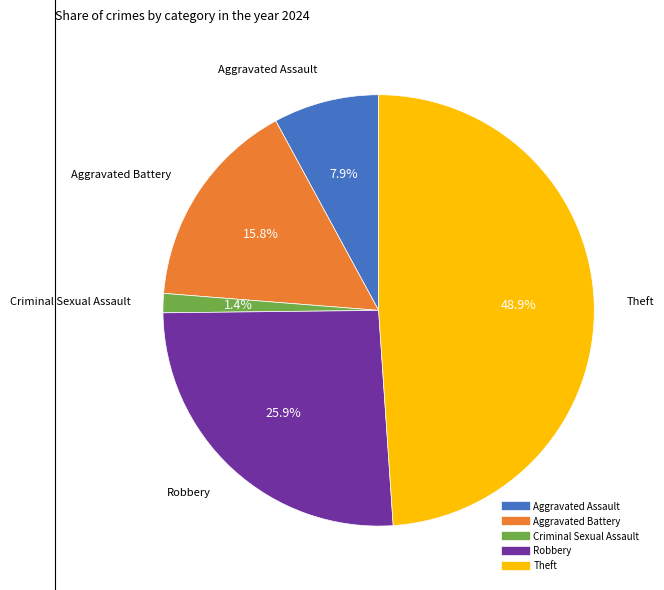

How many slices are in this pie chart?

5